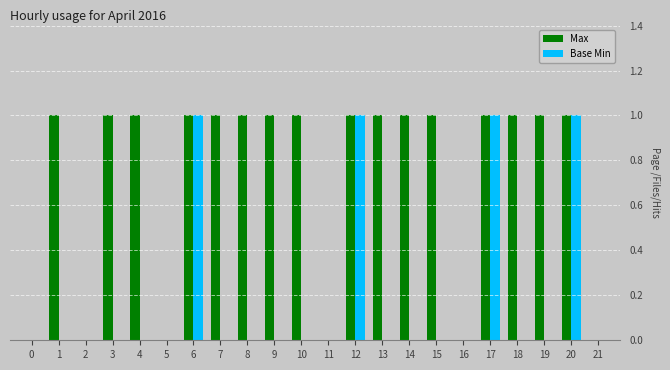

True or false: Max has a value of 1 at 6.

True